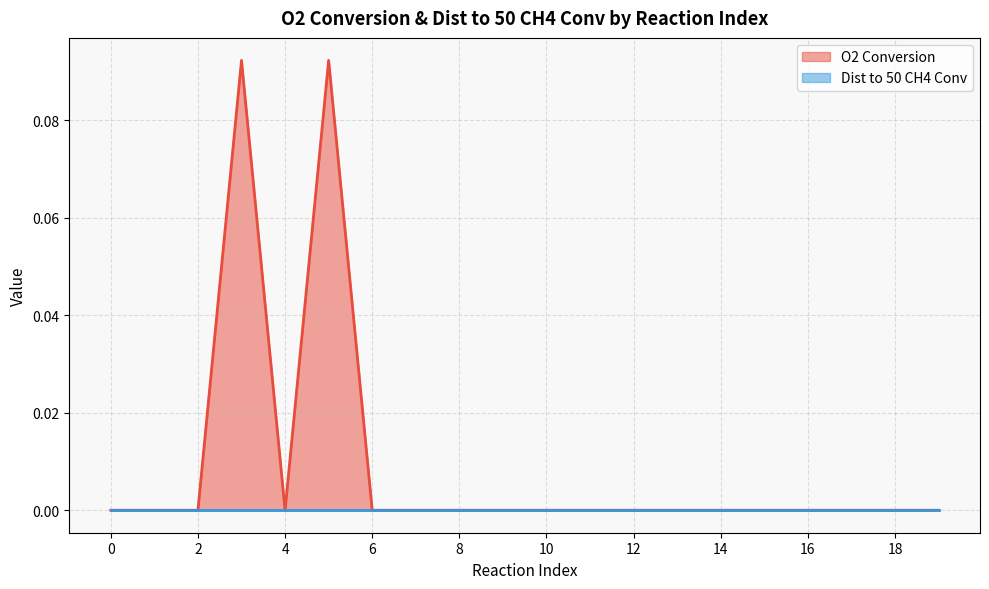

At which category does the data reach its first local valley?

4